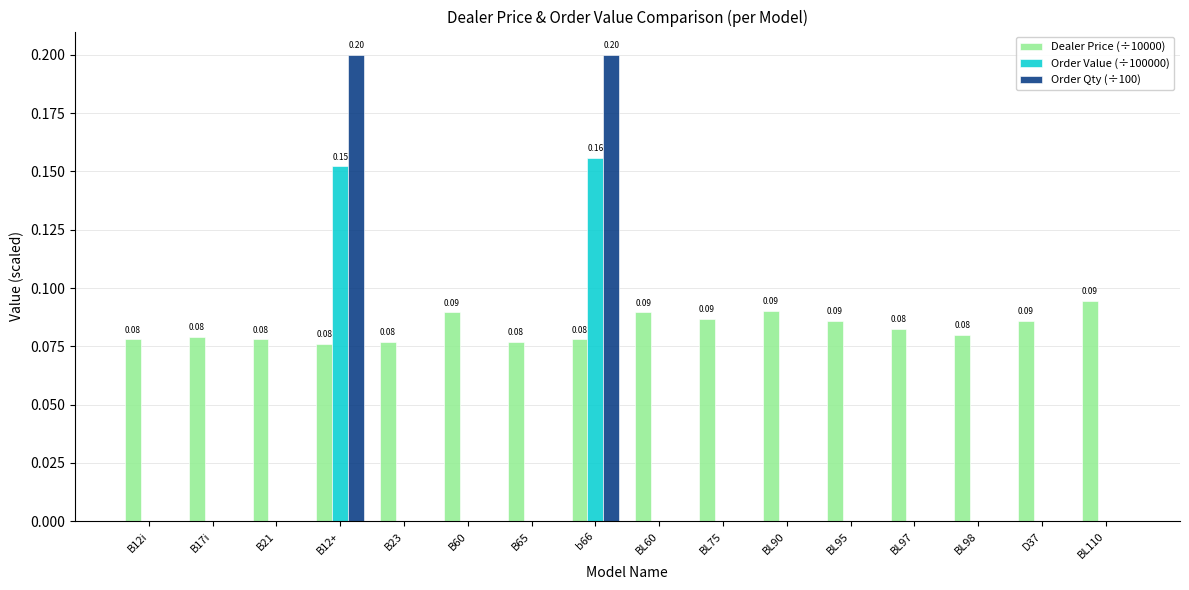

Is it true that Order Value (÷100000) equals 0.0 at B17i?

True